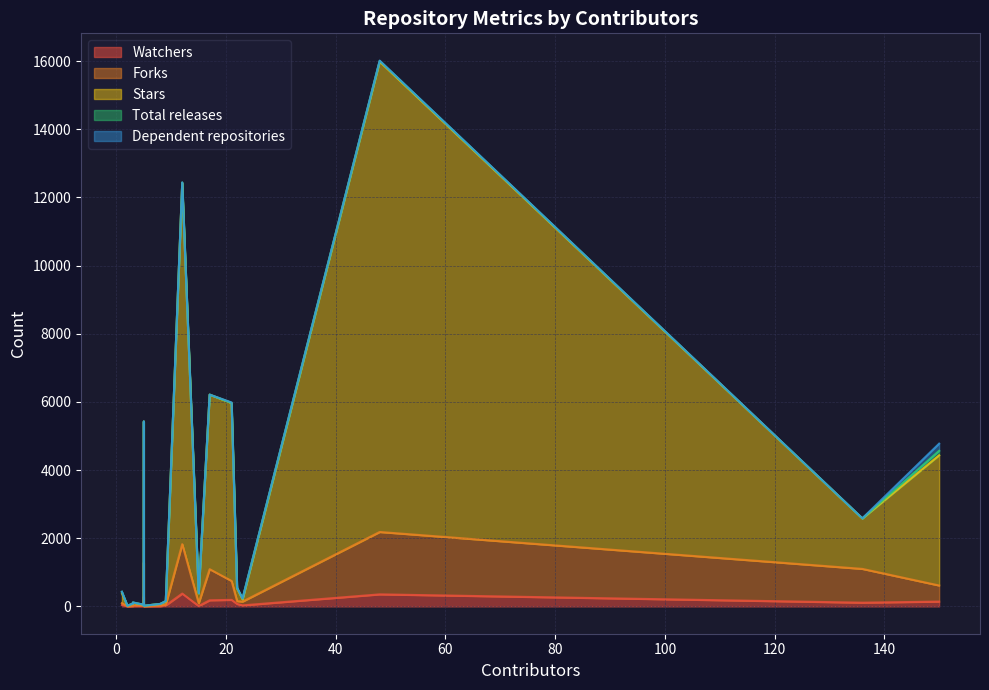

What is the value of the Watchers point at the 17th from the left?

280